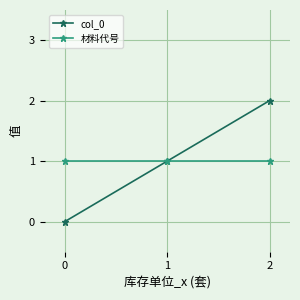

At which category does the chart reach its peak across all series?

2